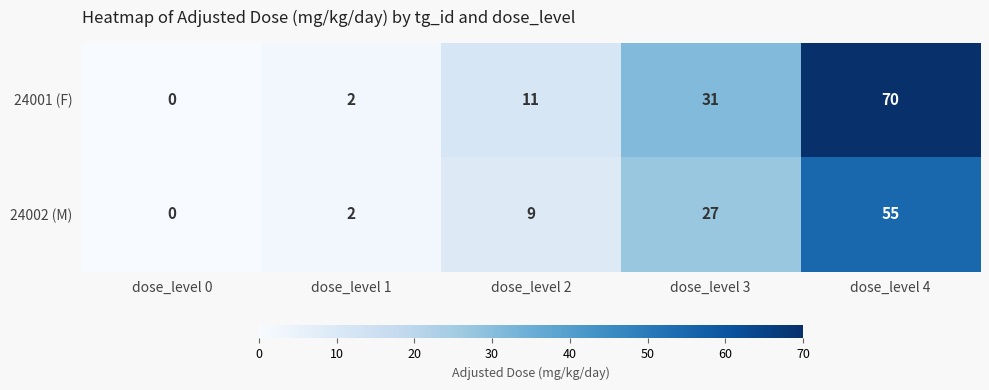

At how many categories does at least one series exceed 9?

3